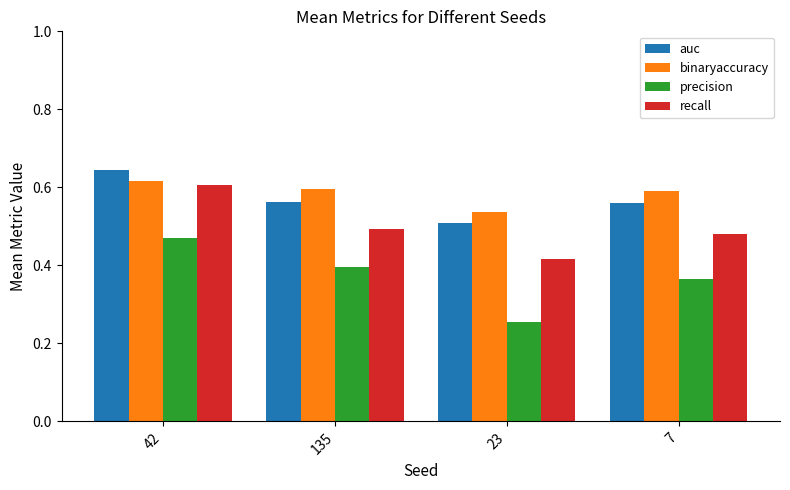

At which category is the sum across all series the highest?

42